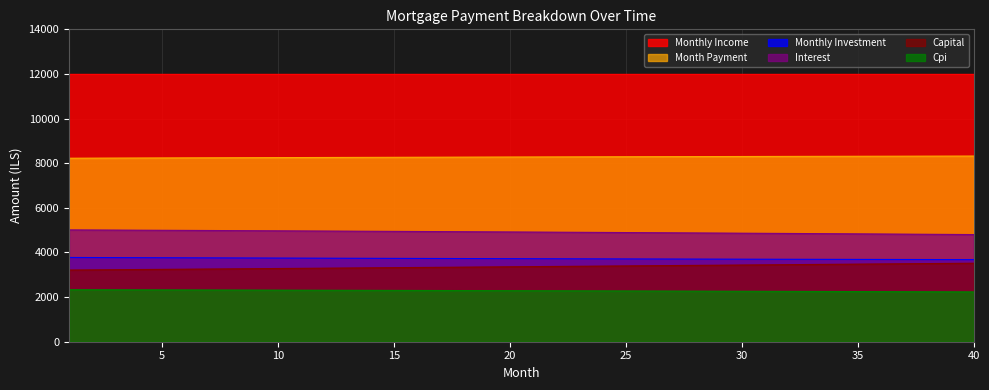

What is the value of the monthly_investment point at the 33rd from the left?

3692.7